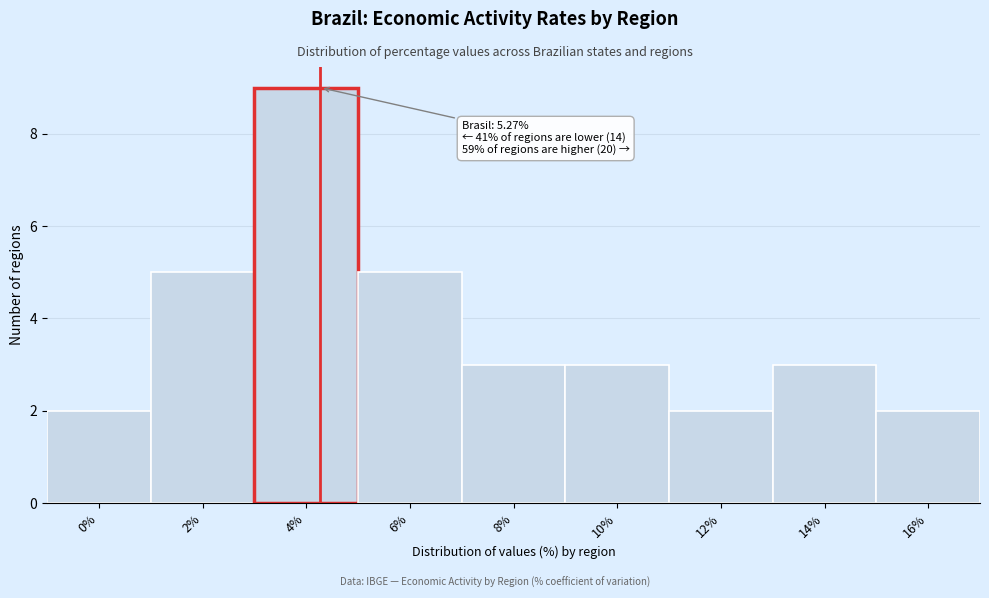

Reading right to left, extract all data points from this chart.

16%=2	14%=3	12%=2	10%=3	8%=3	6%=5	4%=9	2%=5	0%=2